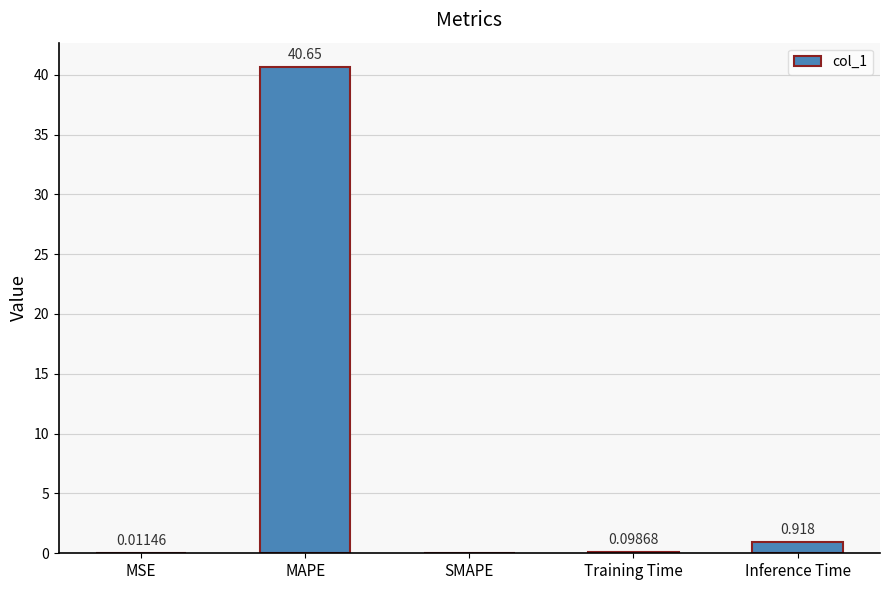

Between Inference Time and SMAPE, which is larger?

Inference Time